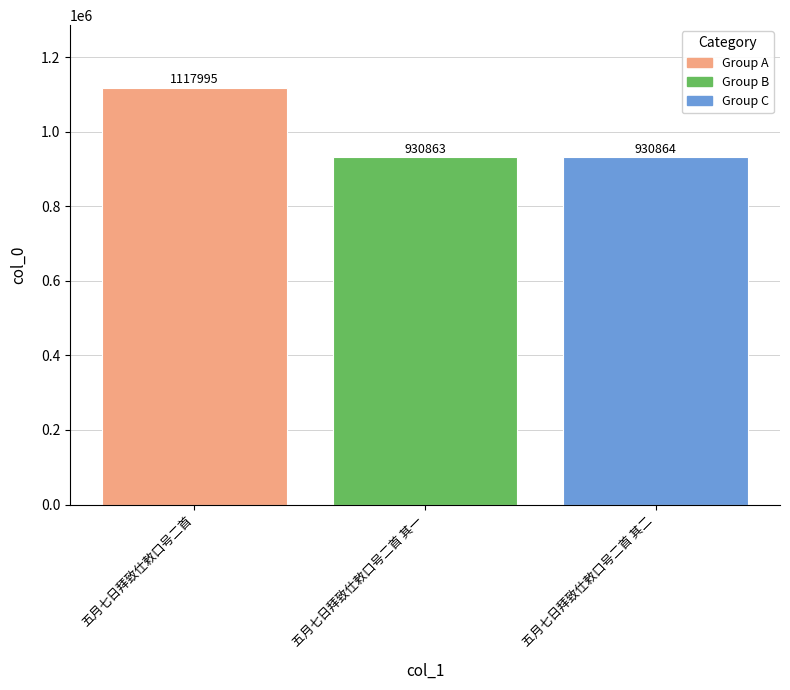

Where does the data first go above 930864?

五月七日拜致仕敕口号二首